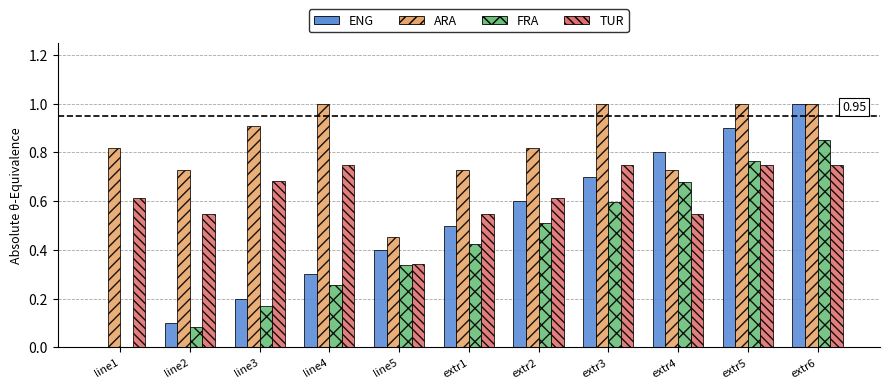

What is the total value across all series at line1?

1.4